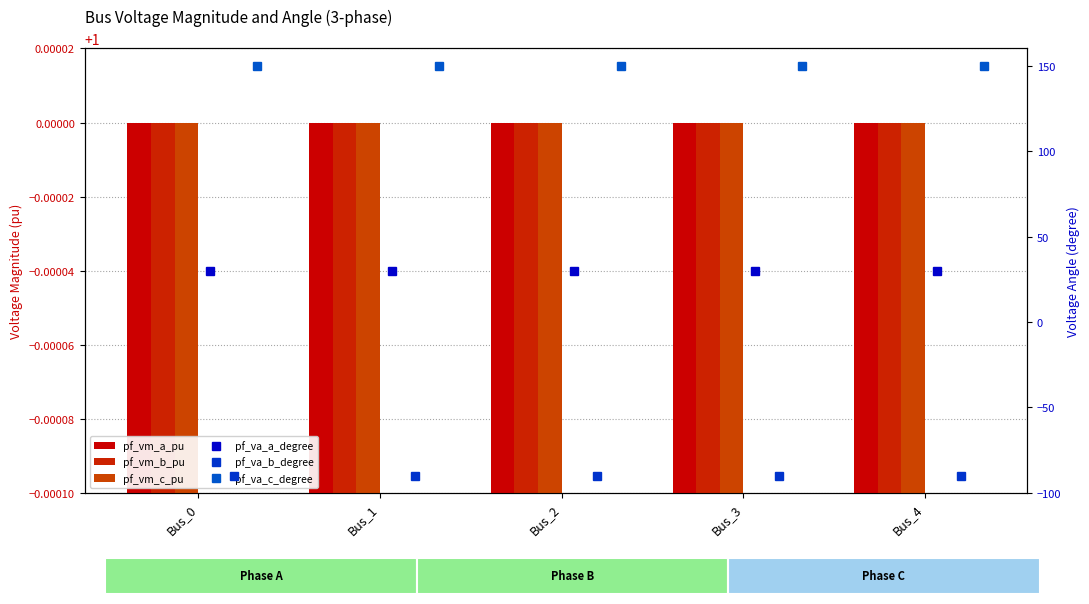

What is the minimum value for pf_vm_c_pu?

1.0